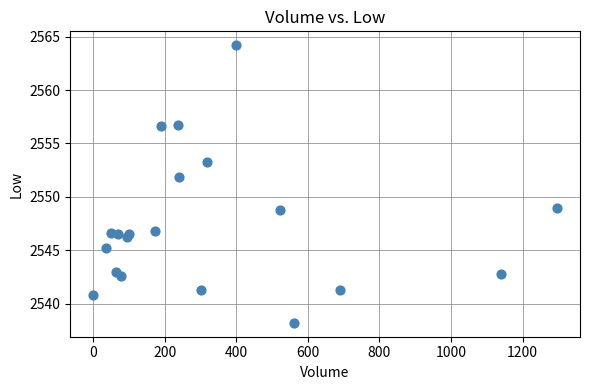

What is the range of X values (max minus min)?

1296.0